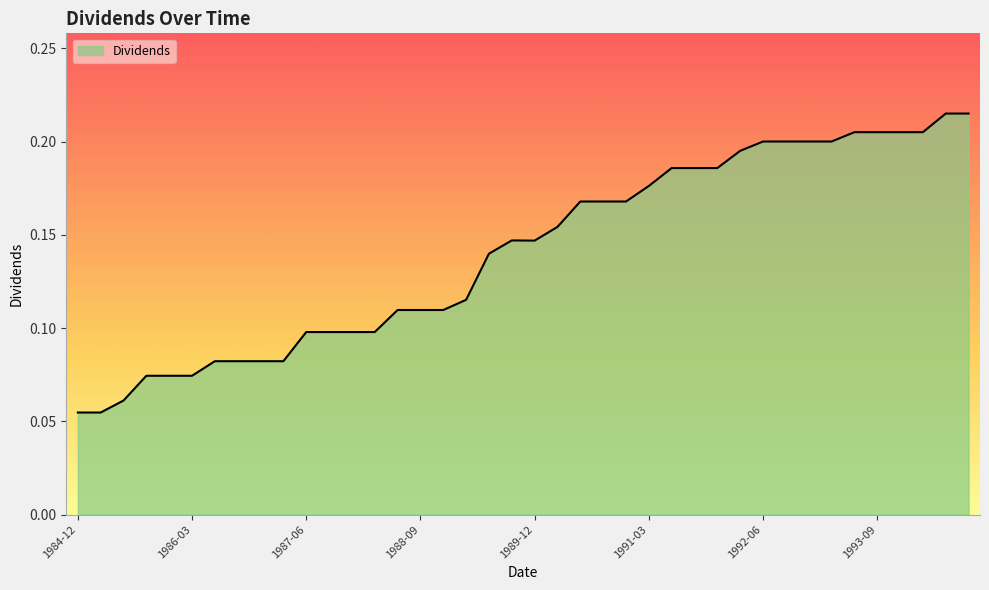

Does the chart display data point markers on the line(s)?

No